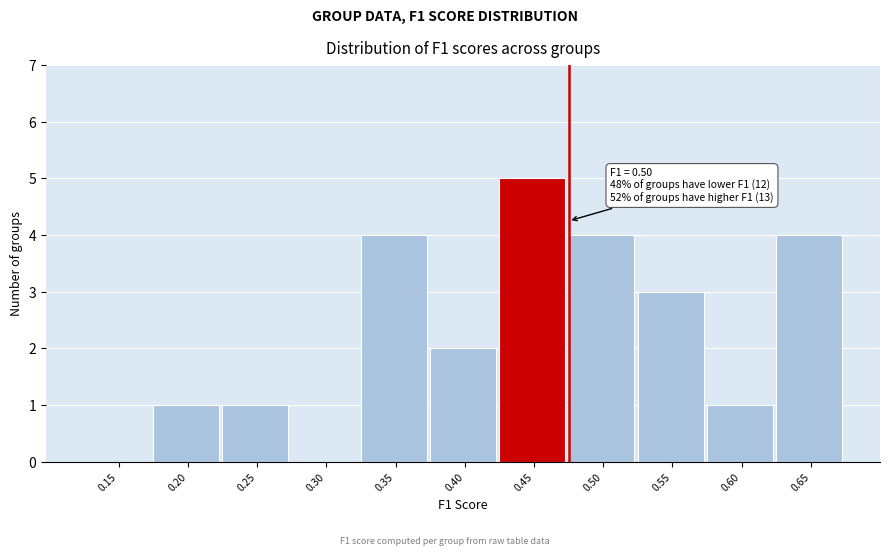

Reading left to right, list all the values displayed in this chart.

0.15=0	0.20=1	0.25=1	0.30=0	0.35=4	0.40=2	0.45=5	0.50=4	0.55=3	0.60=1	0.65=4